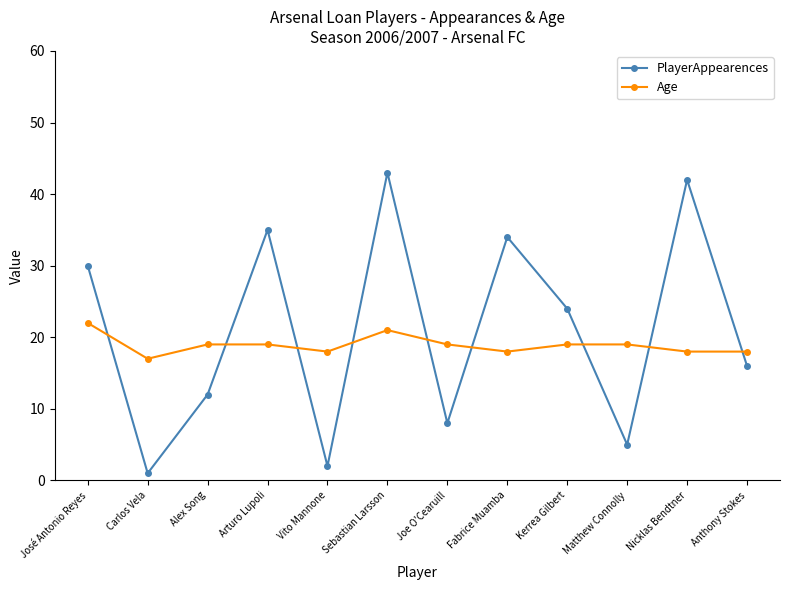

True or false: PlayerAppearences has a value of 24 at Kerrea Gilbert.

True